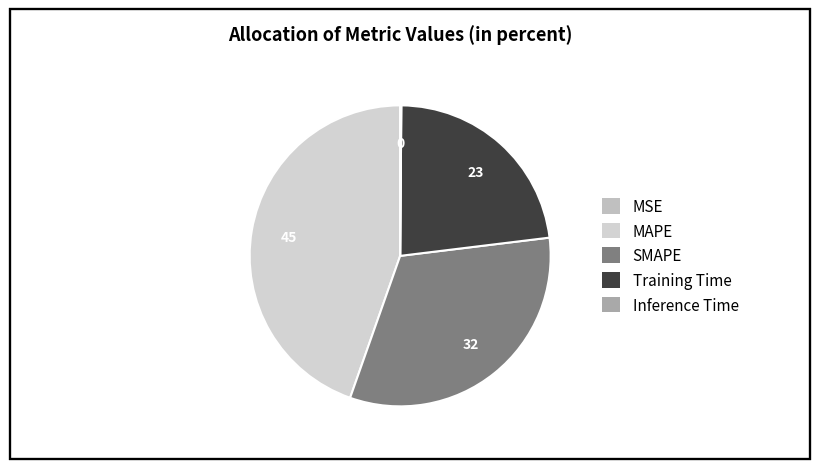

What is the largest slice in the pie chart?

MAPE